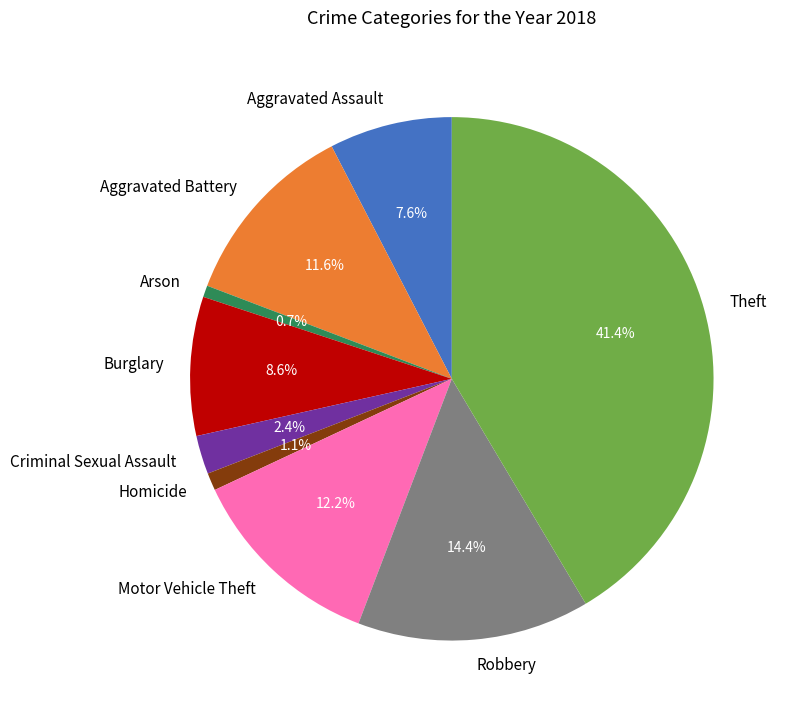

How many segments does this pie chart have?

9